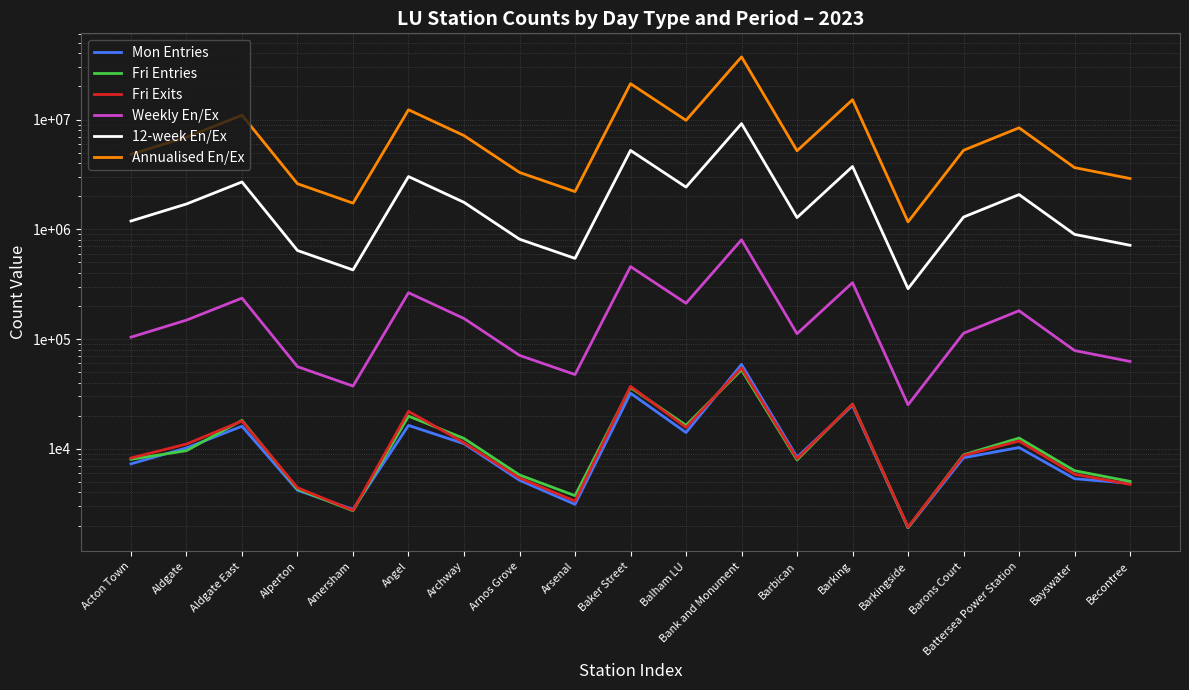

Is it true that Fri Entries equals 2724 at Amersham?

True